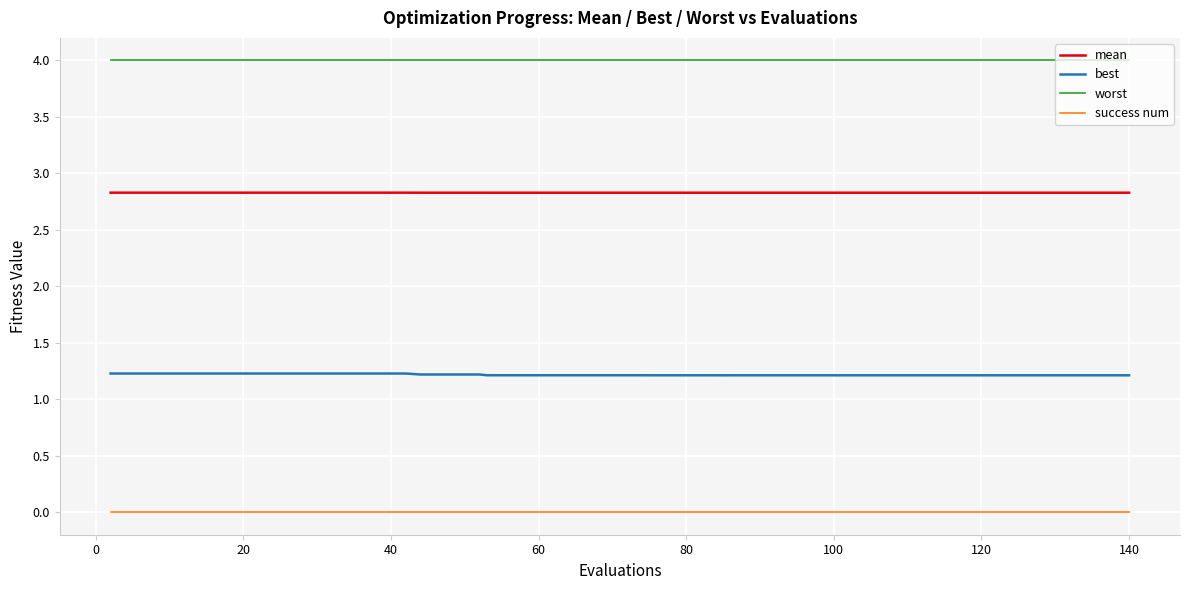

What is the greatest value displayed?

4.0